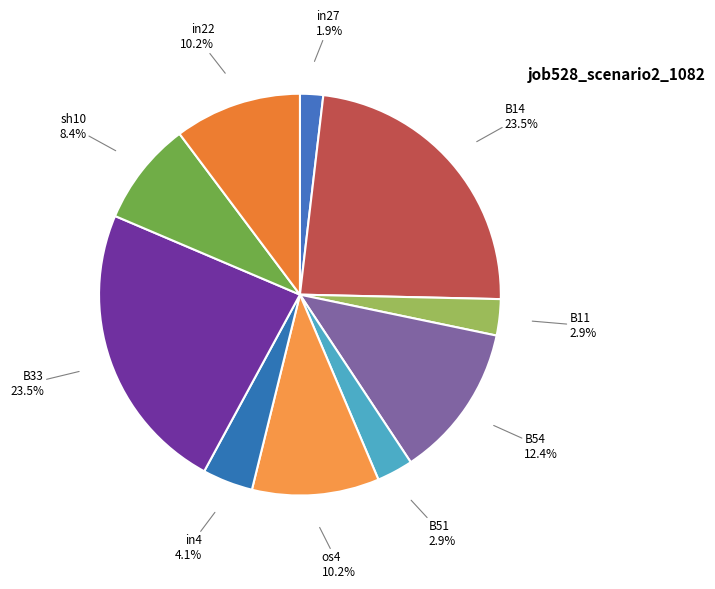

Which category has the smallest portion of the pie?

in27